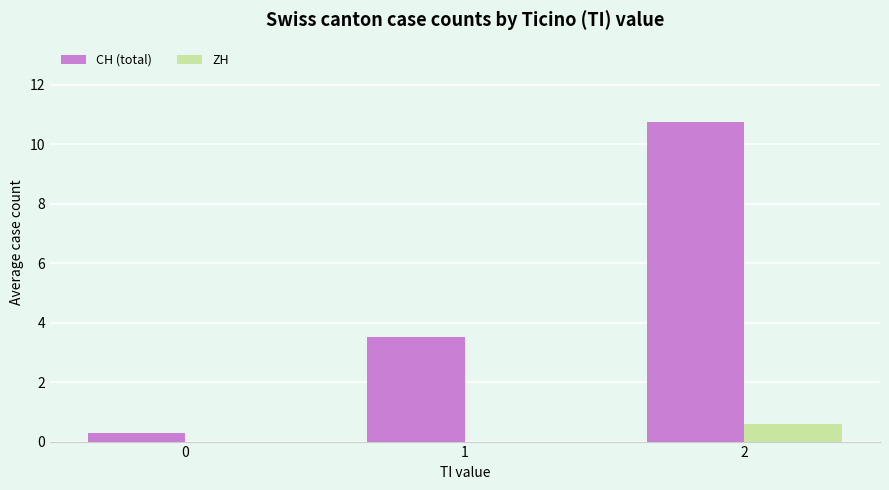

Is the value of ZH at 0 greater than the value of CH (total) at 0?

No